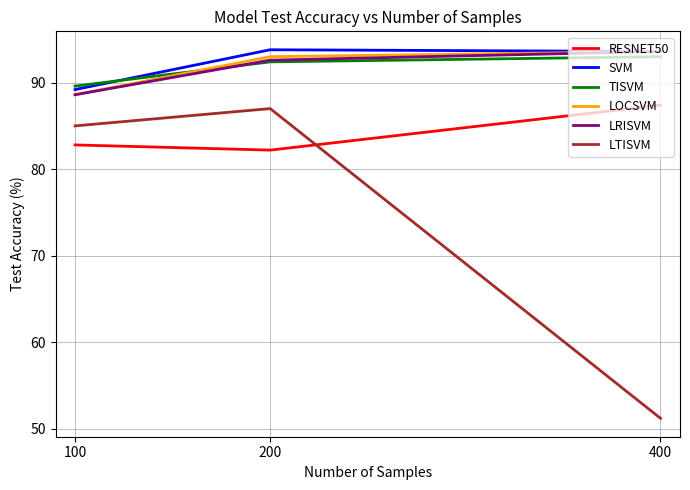

How many categories are shown in the chart?

3